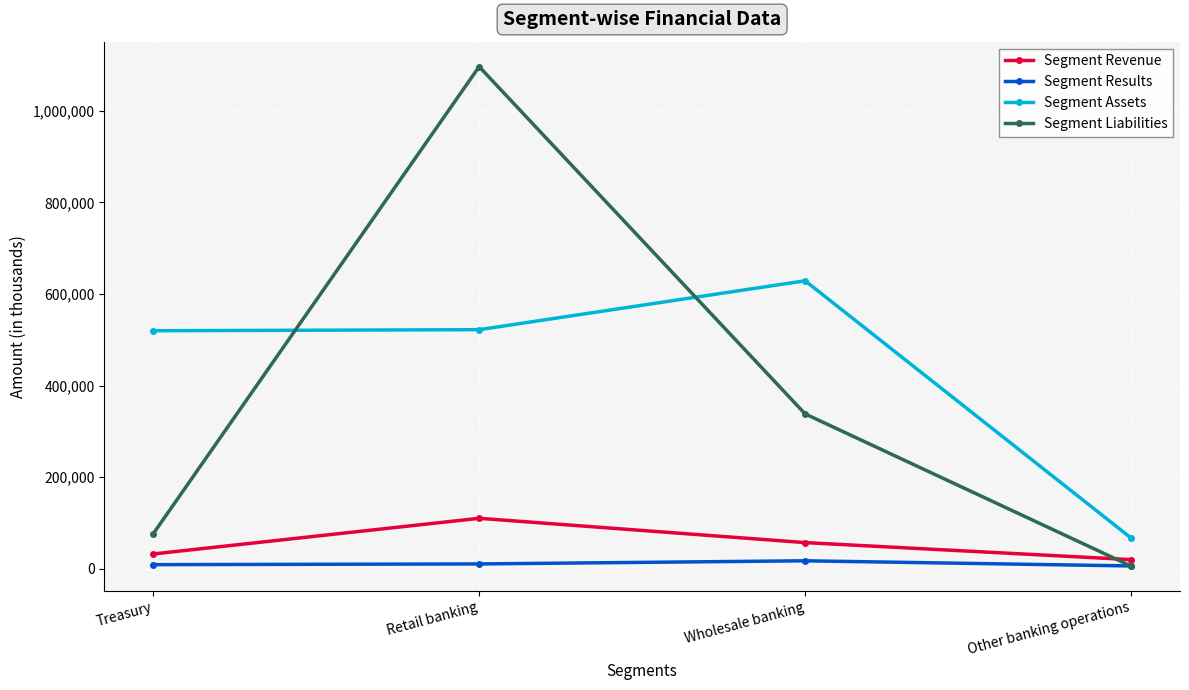

How many interior local peaks does the Segment Liabilities series have?

1